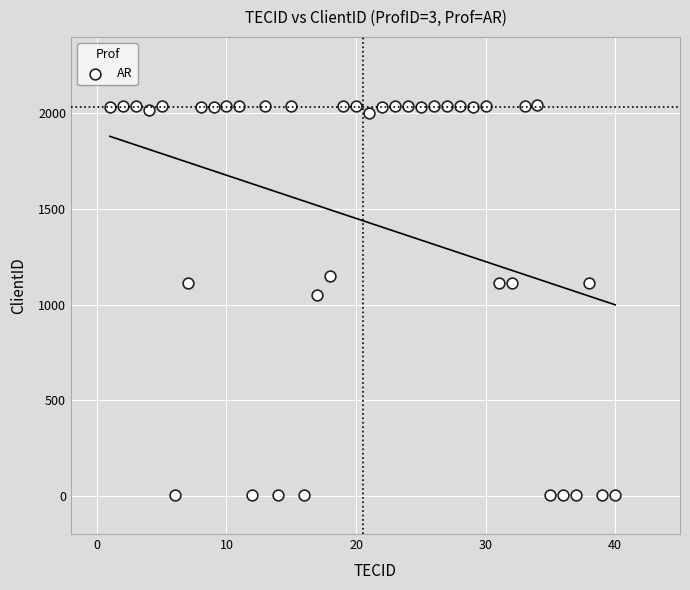

What Y value in the scatter plot is closest to 1025?

1051